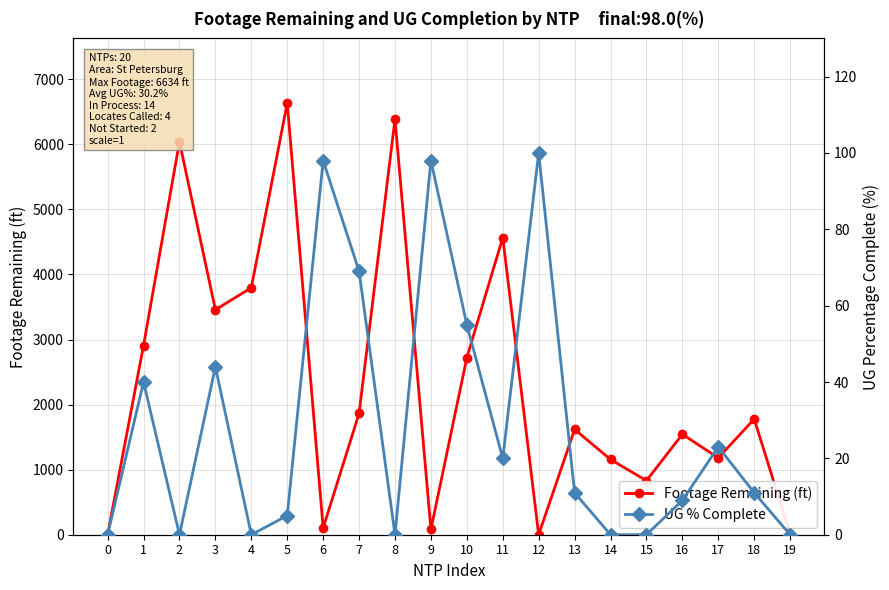

How many categories are shown in the chart?

20